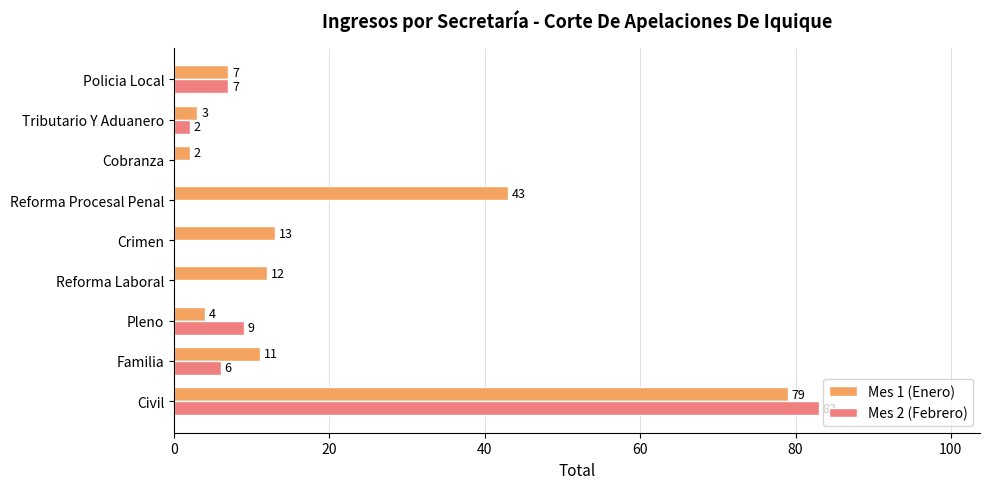

Which series has the largest total across all categories?

Mes 1 (Enero)